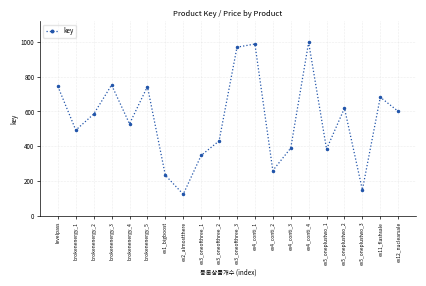

Read the value at ev4_conti_4, to the nearest 50.

1000